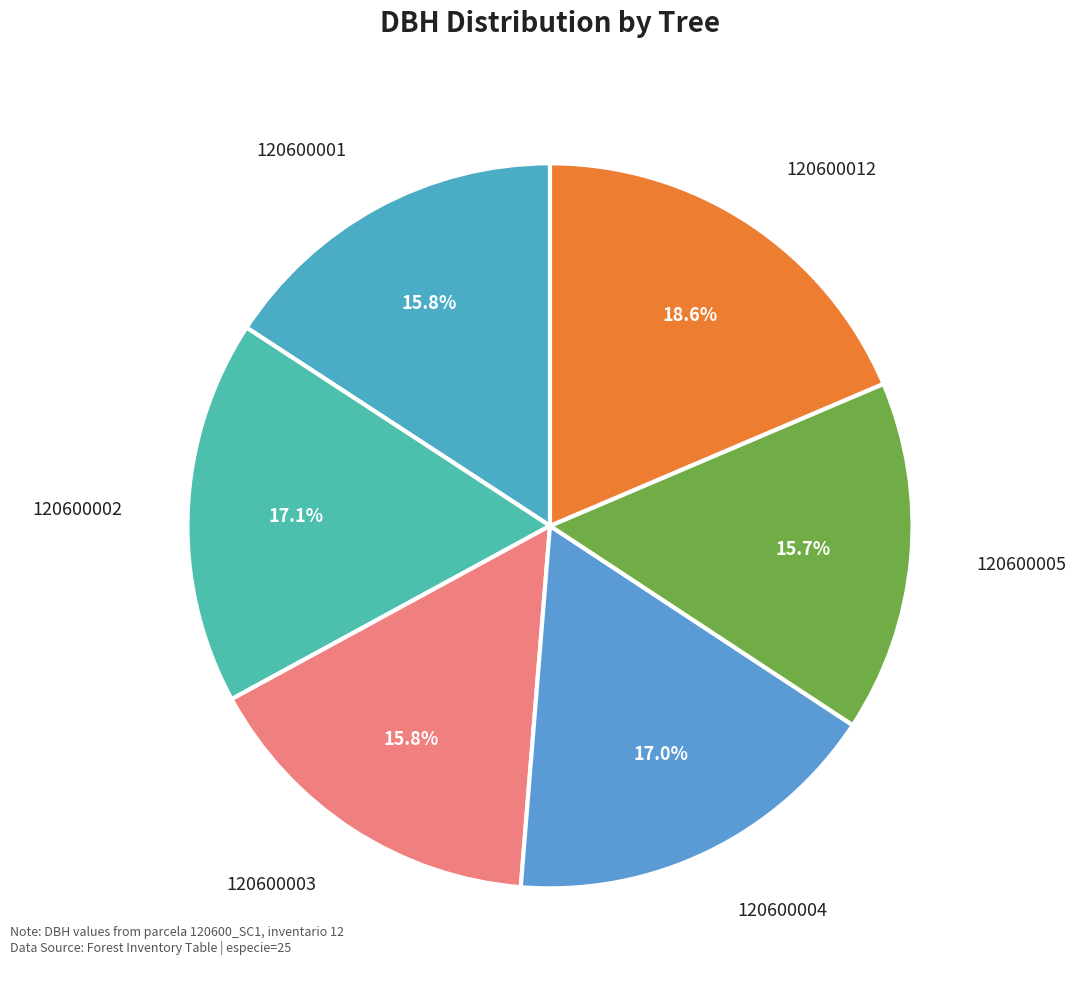

Which slice is the largest?

120600012